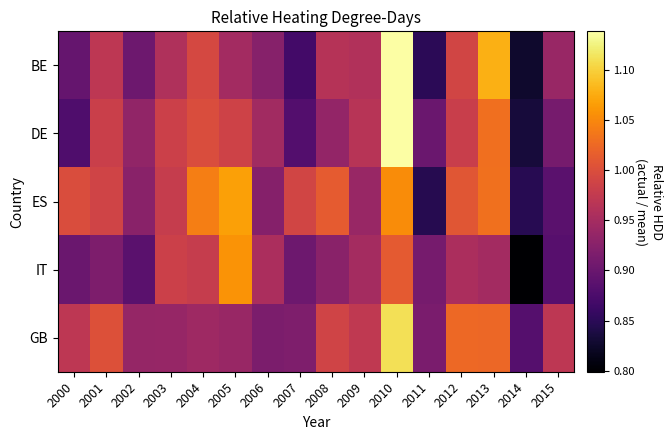

Reading left to right, what are all the values shown in this chart?

BE: 2000=0.9	2001=1.0	2002=0.9	2003=1.0	2004=1.0	2005=0.9	2006=0.9	2007=0.9	2008=1.0	2009=1.0	2010=1.1	2011=0.8	2012=1.0	2013=1.1	2014=0.8	2015=0.9
DE: 2000=0.9	2001=1.0	2002=0.9	2003=1.0	2004=1.0	2005=1.0	2006=0.9	2007=0.9	2008=0.9	2009=1.0	2010=1.1	2011=0.9	2012=1.0	2013=1.0	2014=0.8	2015=0.9
ES: 2000=1.0	2001=1.0	2002=0.9	2003=1.0	2004=1.0	2005=1.1	2006=0.9	2007=1.0	2008=1.0	2009=0.9	2010=1.1	2011=0.8	2012=1.0	2013=1.0	2014=0.8	2015=0.9
IT: 2000=0.9	2001=0.9	2002=0.9	2003=1.0	2004=1.0	2005=1.1	2006=1.0	2007=0.9	2008=0.9	2009=0.9	2010=1.0	2011=0.9	2012=1.0	2013=0.9	2014=0.8	2015=0.9
GB: 2000=1.0	2001=1.0	2002=0.9	2003=0.9	2004=0.9	2005=0.9	2006=0.9	2007=0.9	2008=1.0	2009=1.0	2010=1.1	2011=0.9	2012=1.0	2013=1.0	2014=0.9	2015=1.0